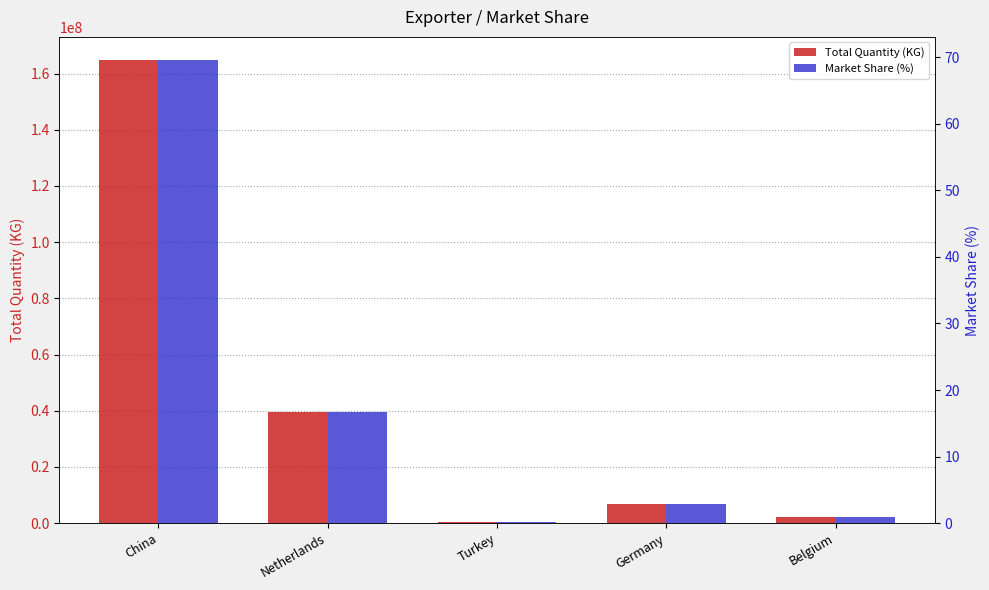

Which series has the widest spread of values?

Total Quantity (KG)